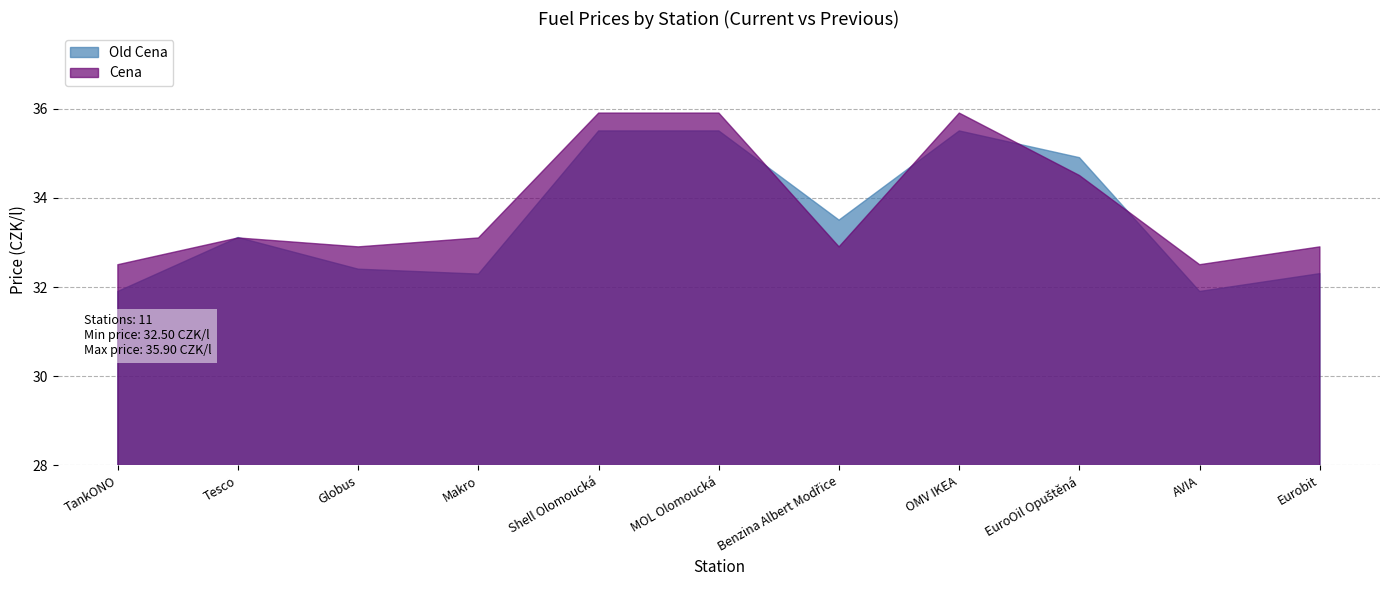

At which category is the sum across all series the highest?

Shell Olomoucká